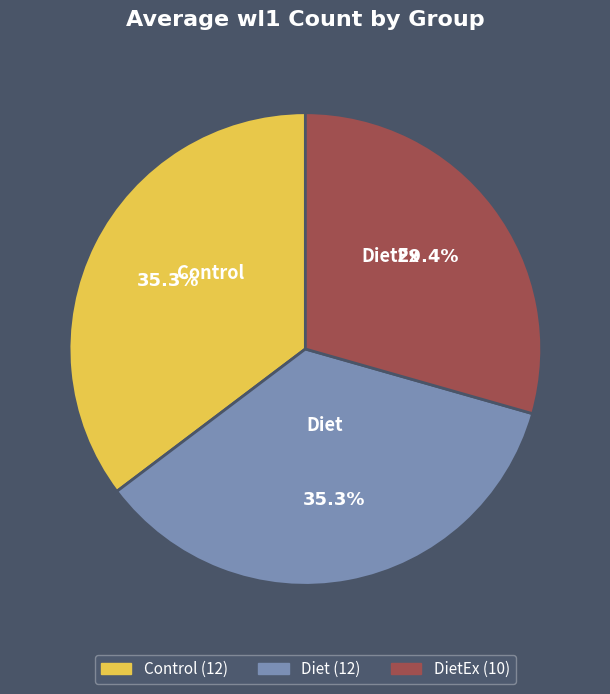

Is there a majority slice in this chart?

No